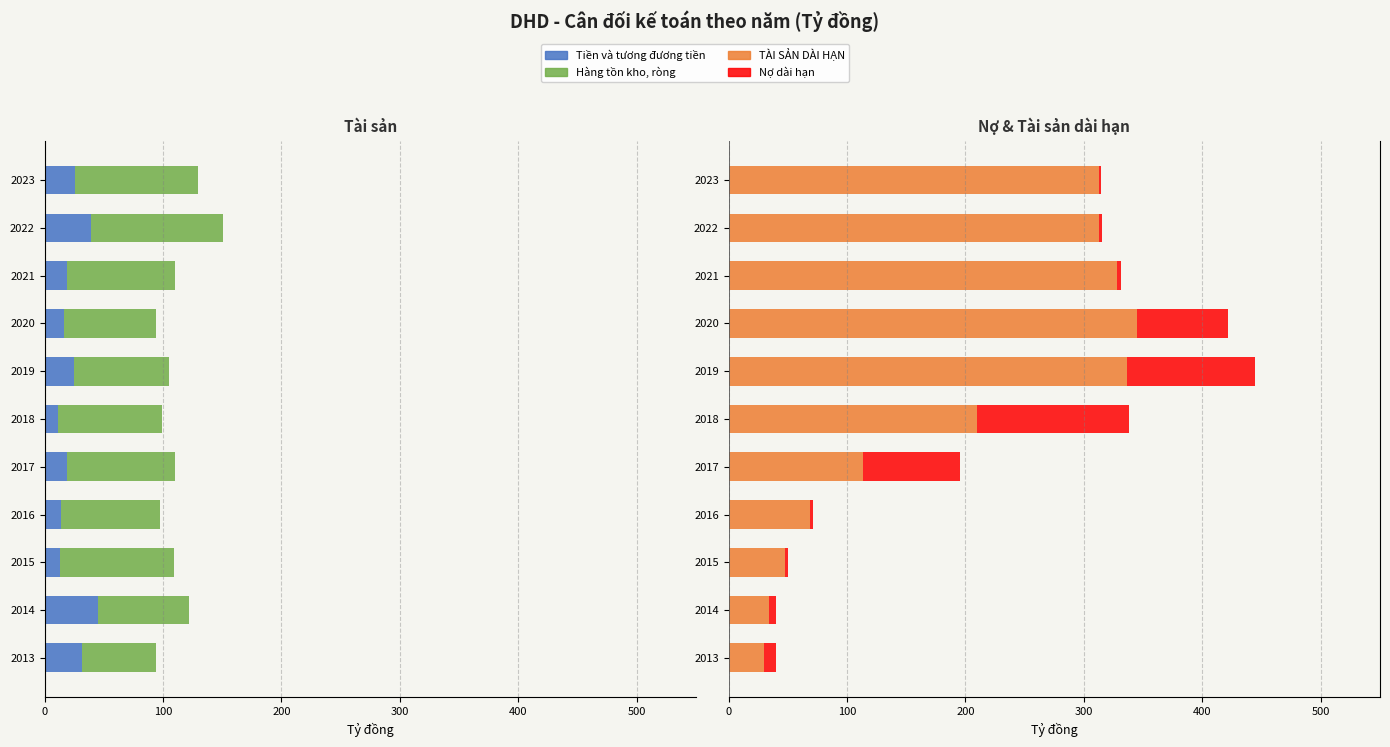

Between 2015 and 2019, which series saw the biggest shift?

TÀI SẢN DÀI HẠN